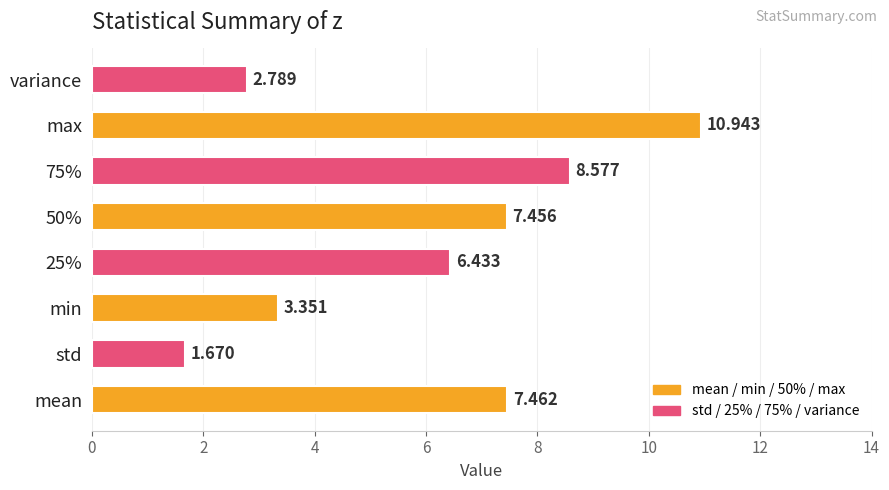

Which label corresponds to the largest value in the chart?

max